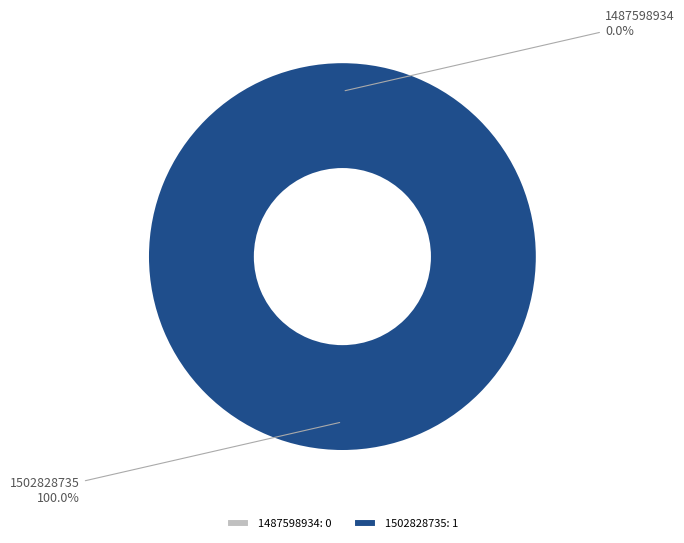

To the nearest percent, what is the difference between the 1502828735 and 1487598934 slice percentages?

100%